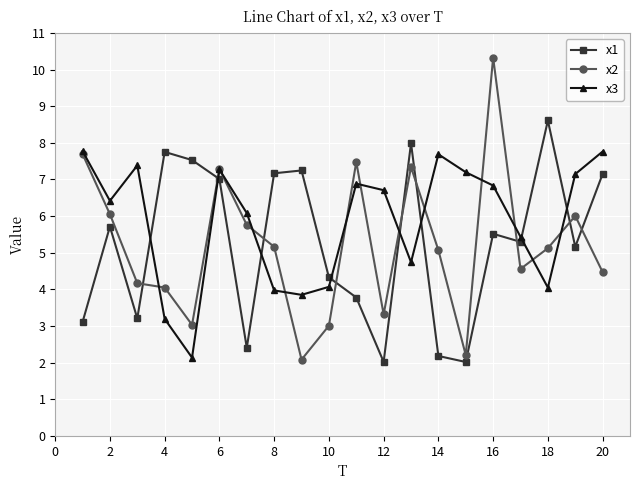

In x1, how many points are lower than both neighbors (excluding endpoints)?

6